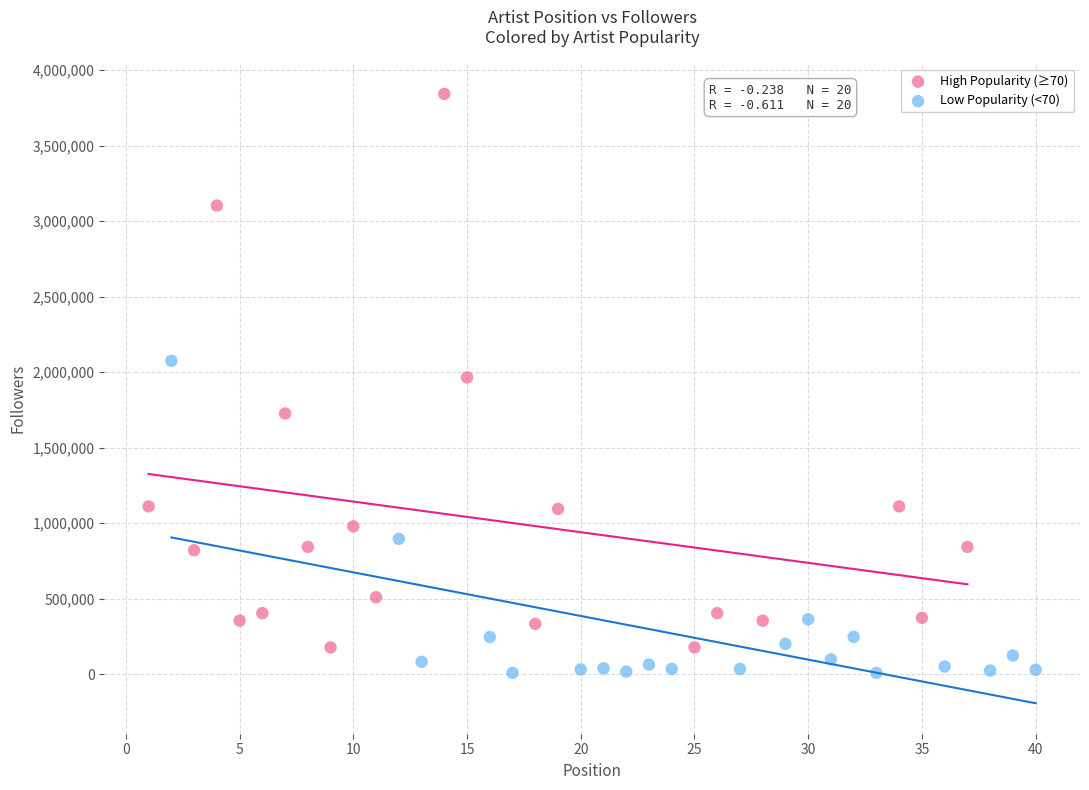

Which series reaches the minimum Y coordinate?

Low Popularity (<70)